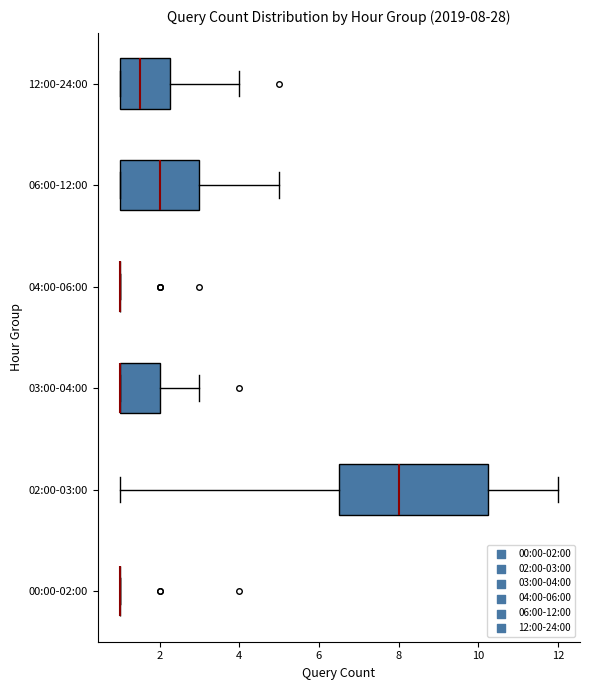

Which box is the widest, from its left edge to its right edge?

02:00-03:00